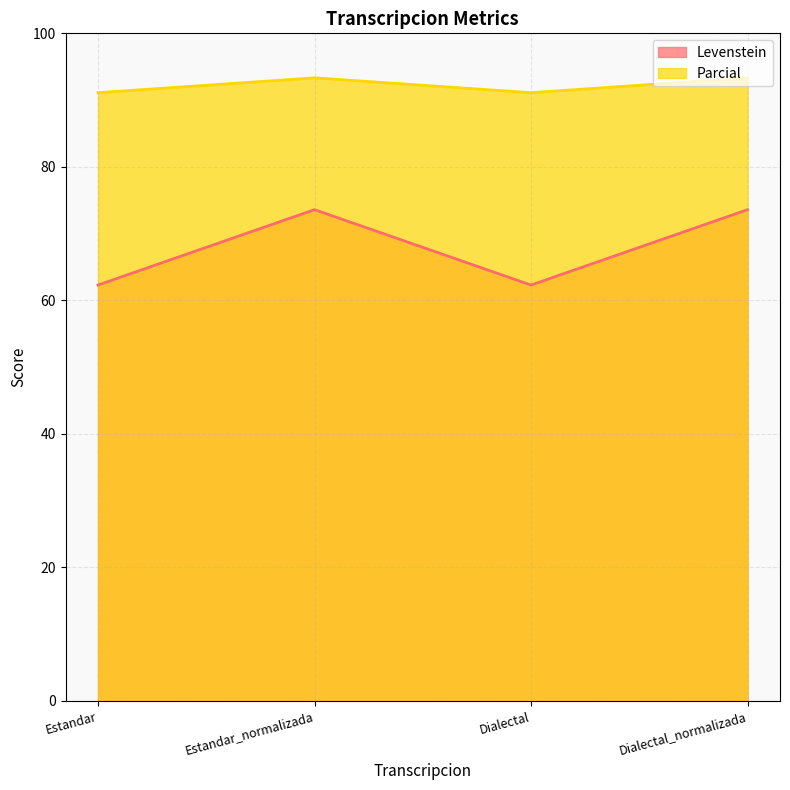

How many interior local peaks does the Levenstein series have?

1